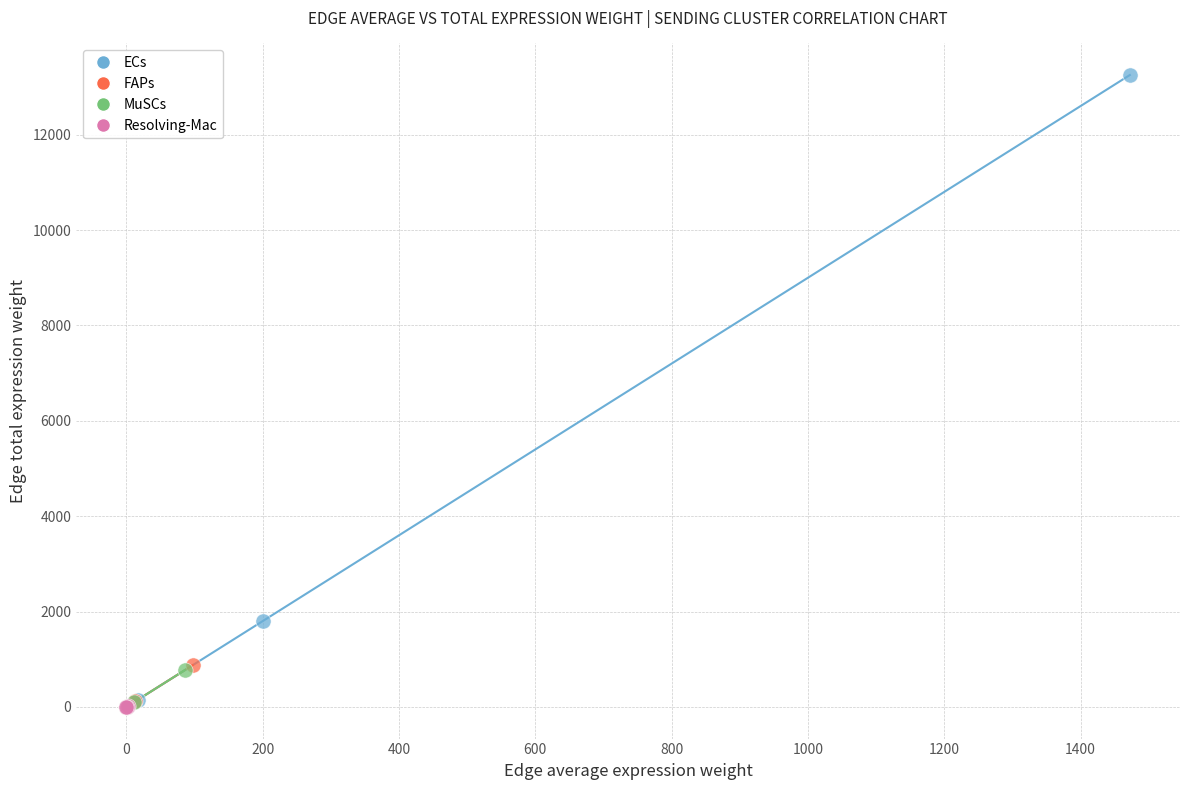

Which series has the largest Y range (max minus min)?

ECs